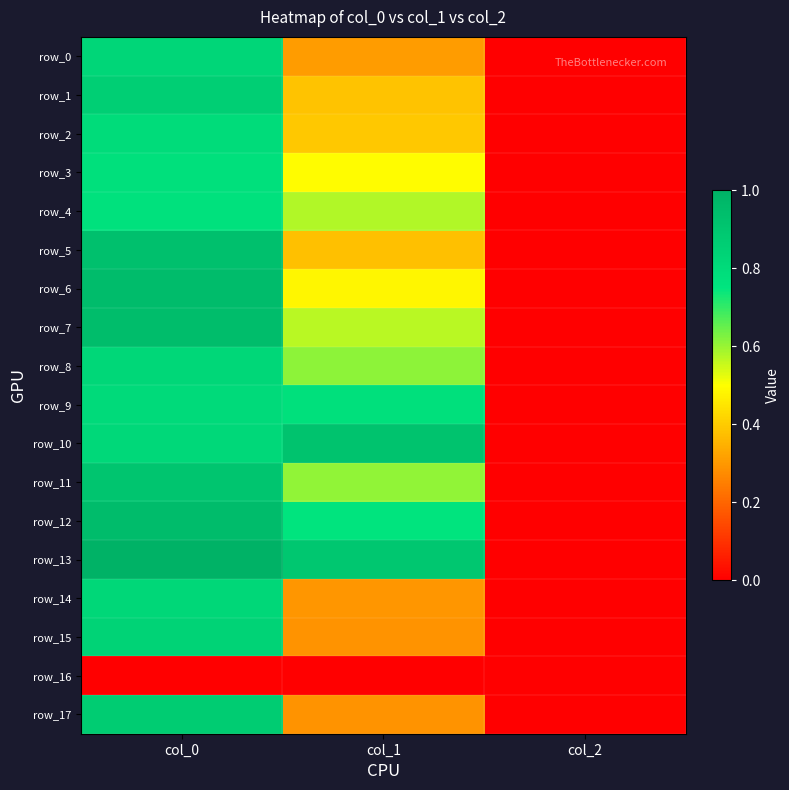

What is the sum of the row_15 values at col_0 and col_2?

0.8